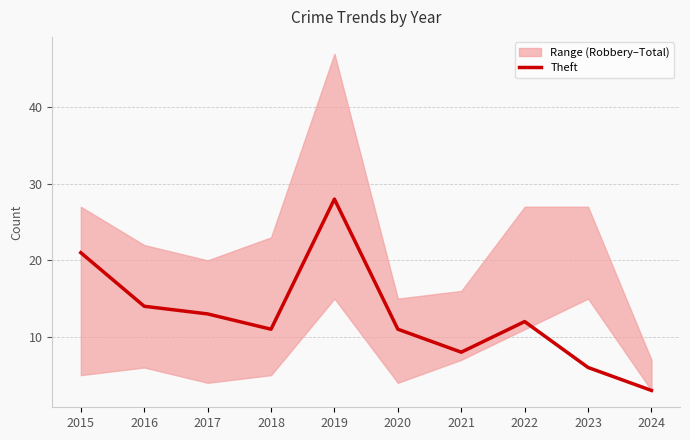

Reading left to right, extract all data points from this chart.

2015=21	2016=14	2017=13	2018=11	2019=28	2020=11	2021=8	2022=12	2023=6	2024=3